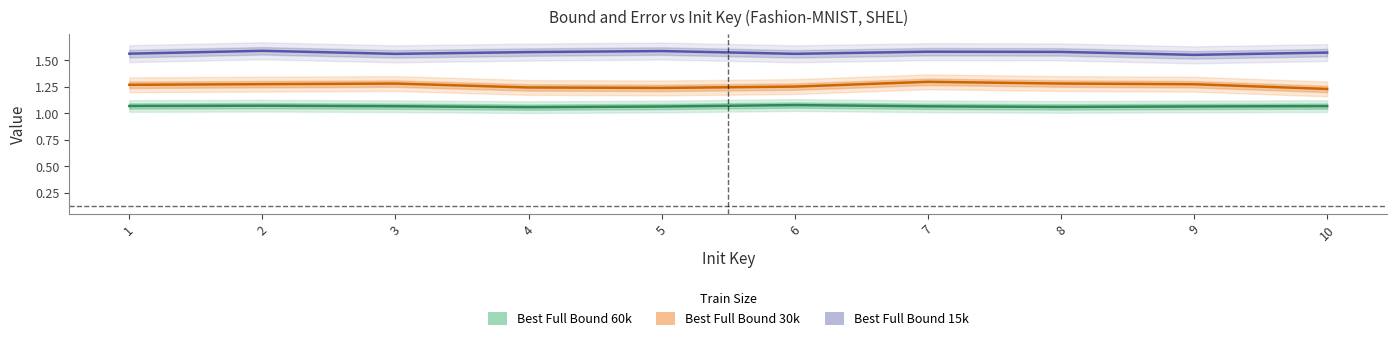

How many interior local peaks does the Best Full Bound 30k series have?

2